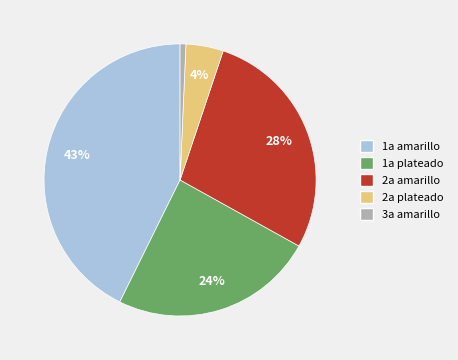

Does any single category account for the majority?

No